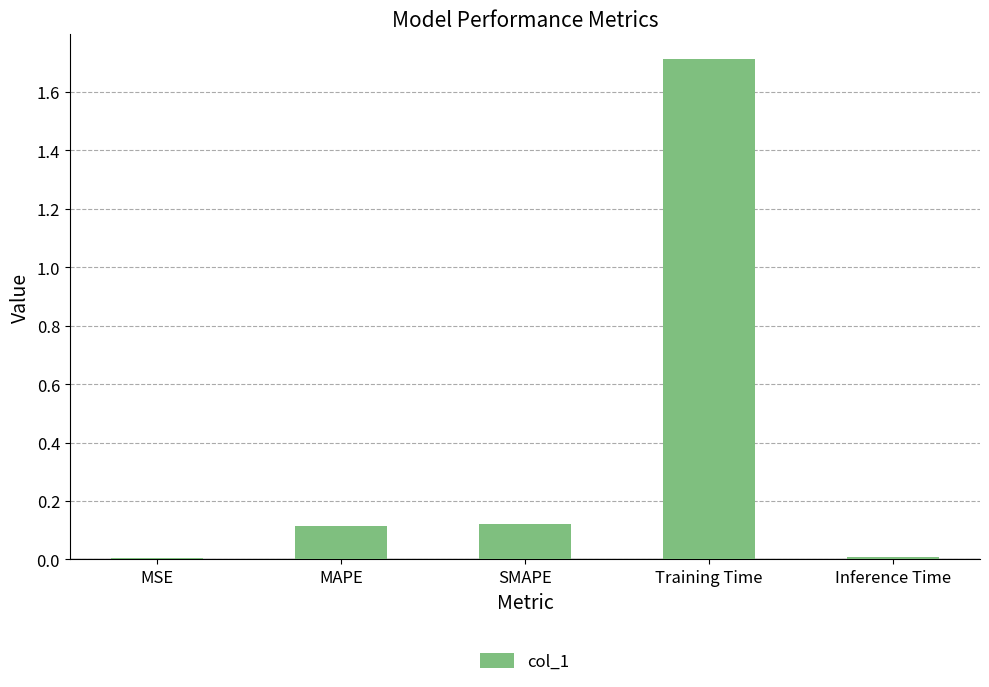

What is the change in value from SMAPE to Training Time?

+1.6